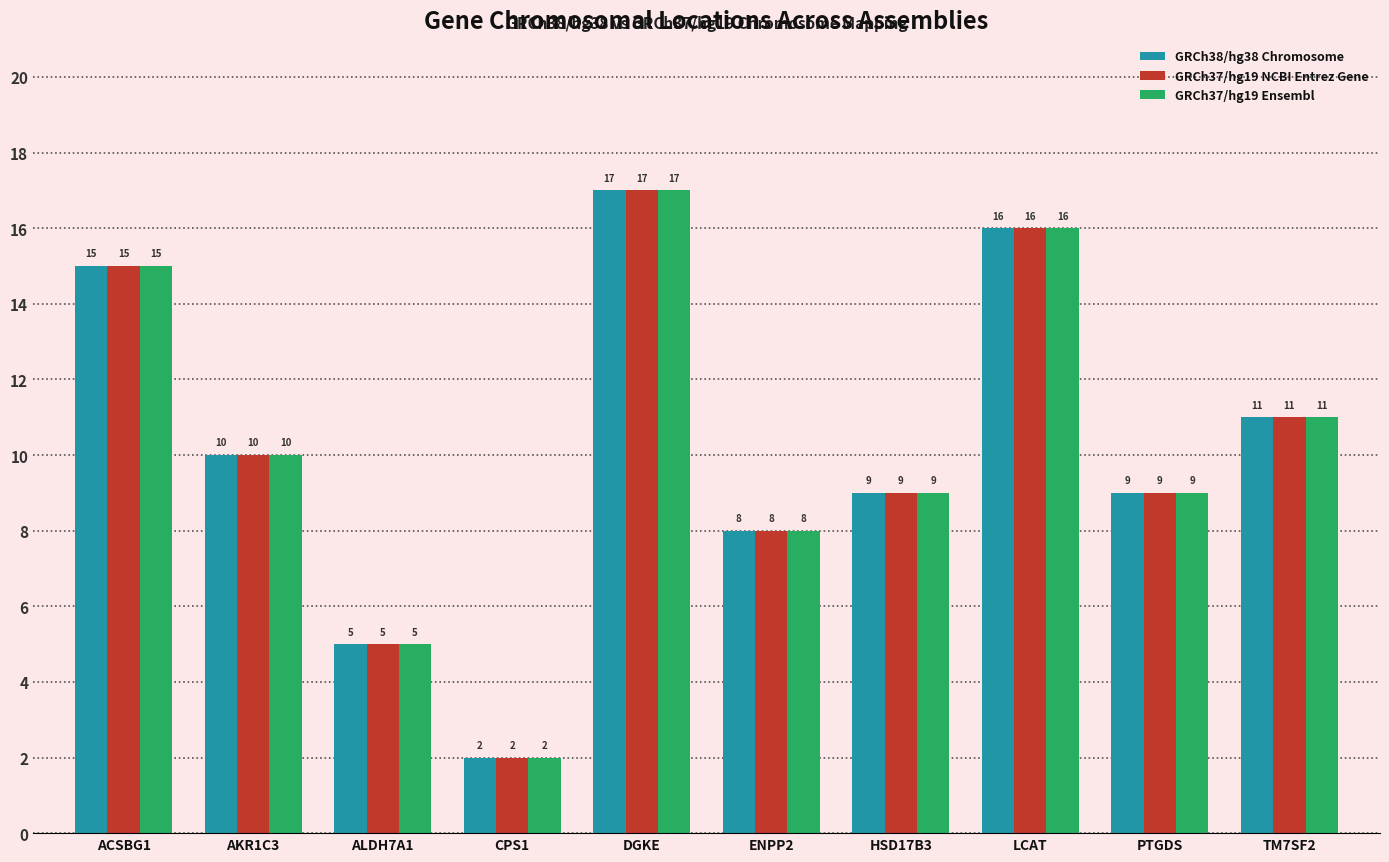

What is the value of the GRCh37/hg19 Ensembl bar at the 1st from the left?

15